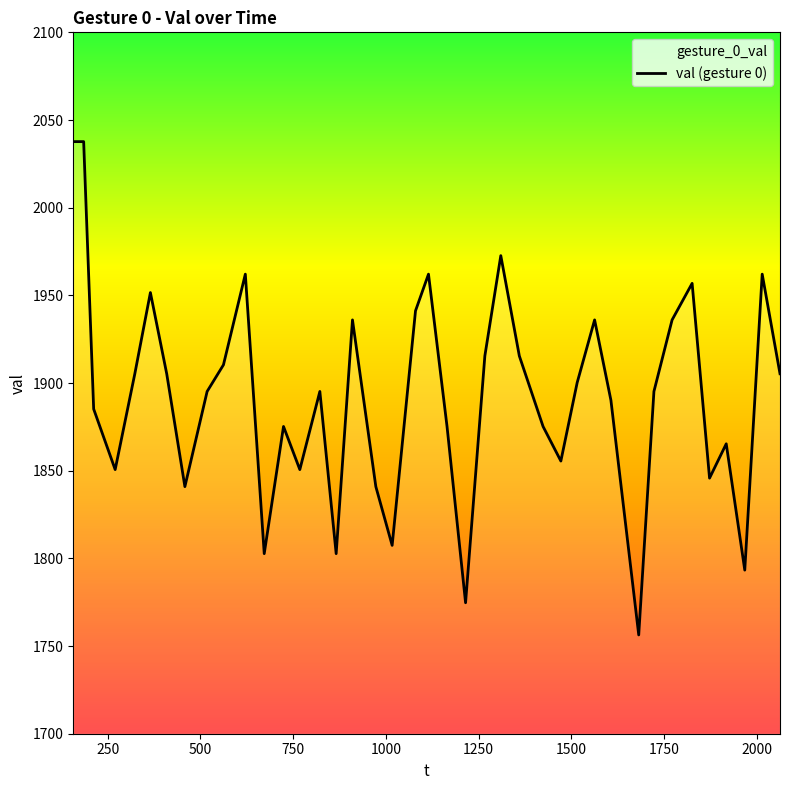

How many categories are shown in the chart?

40